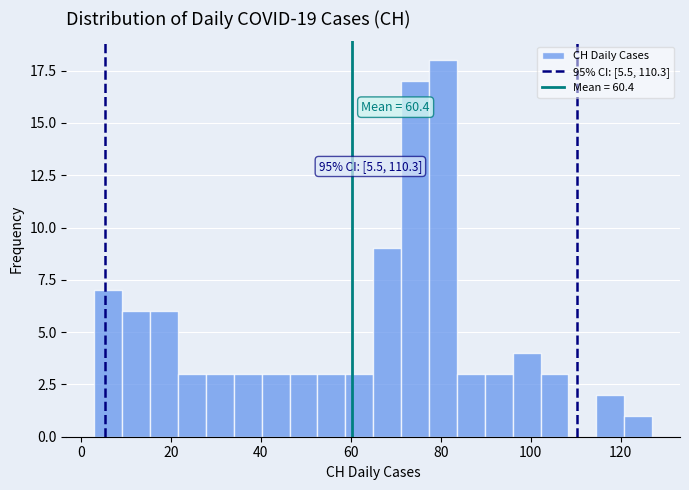

Read against the x-axis, roughly where is the centre of the tallest bar?

80